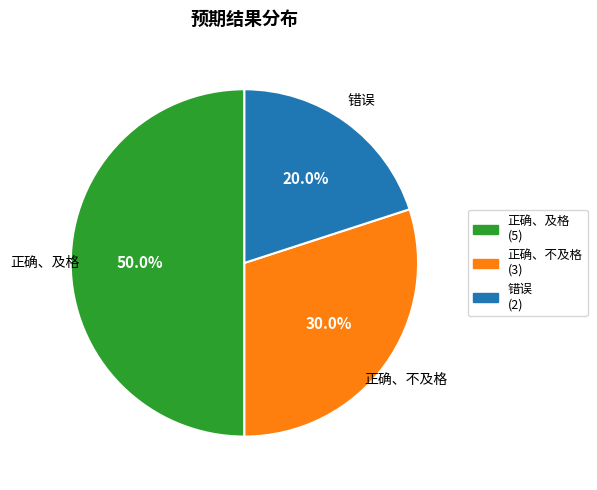

To the nearest percent, what percentage of the pie is 错误?

20%